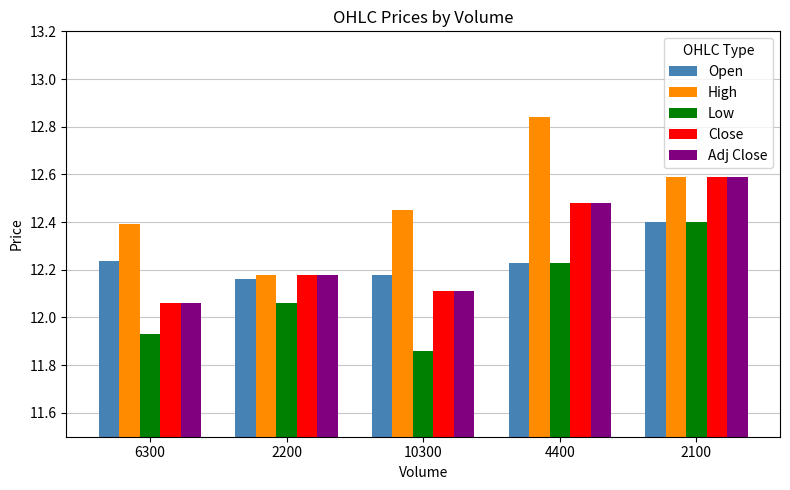

How many categories are shown in the chart?

5